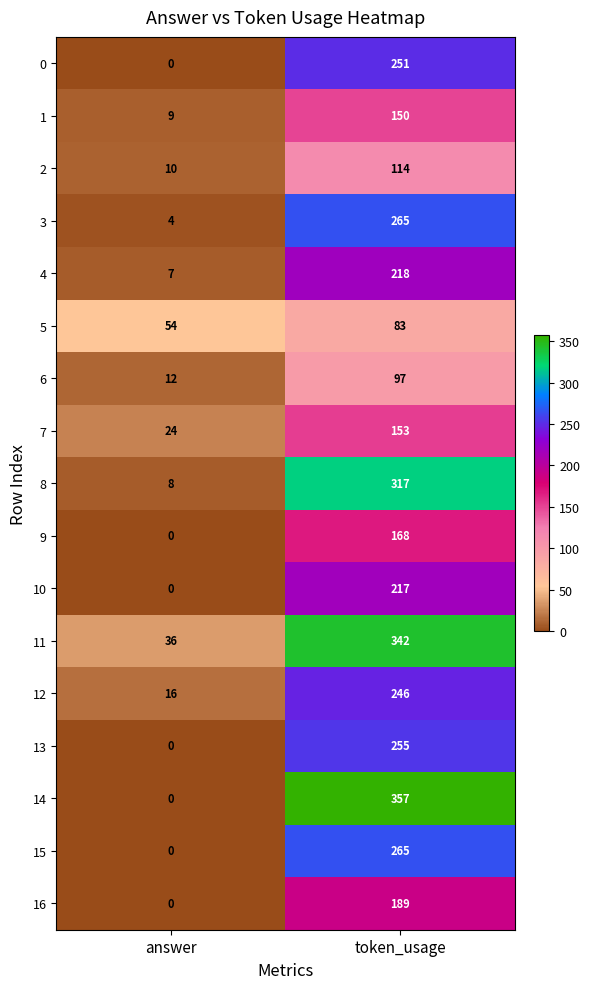

How many values in the 12 series are below 246?

1